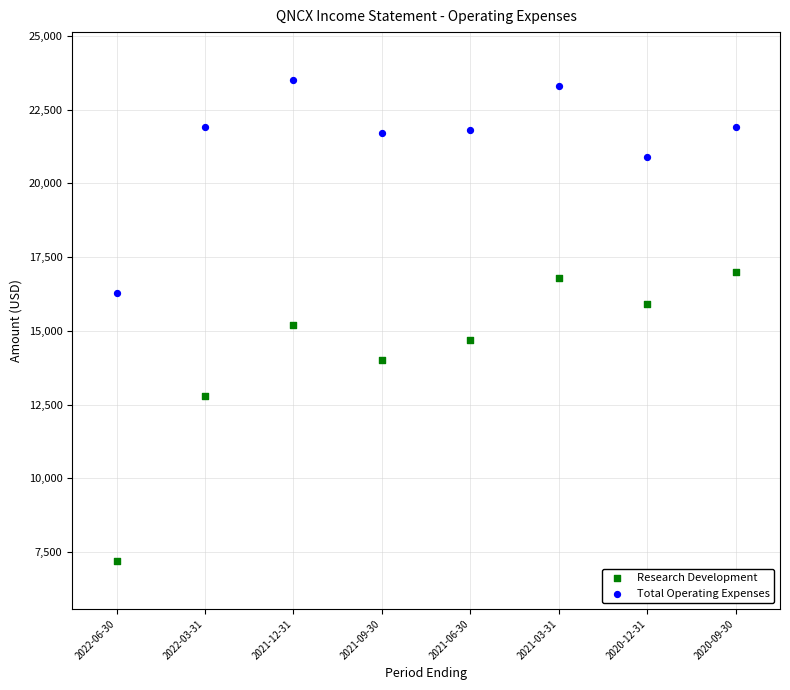

Which series has the widest spread of Y values?

Research Development